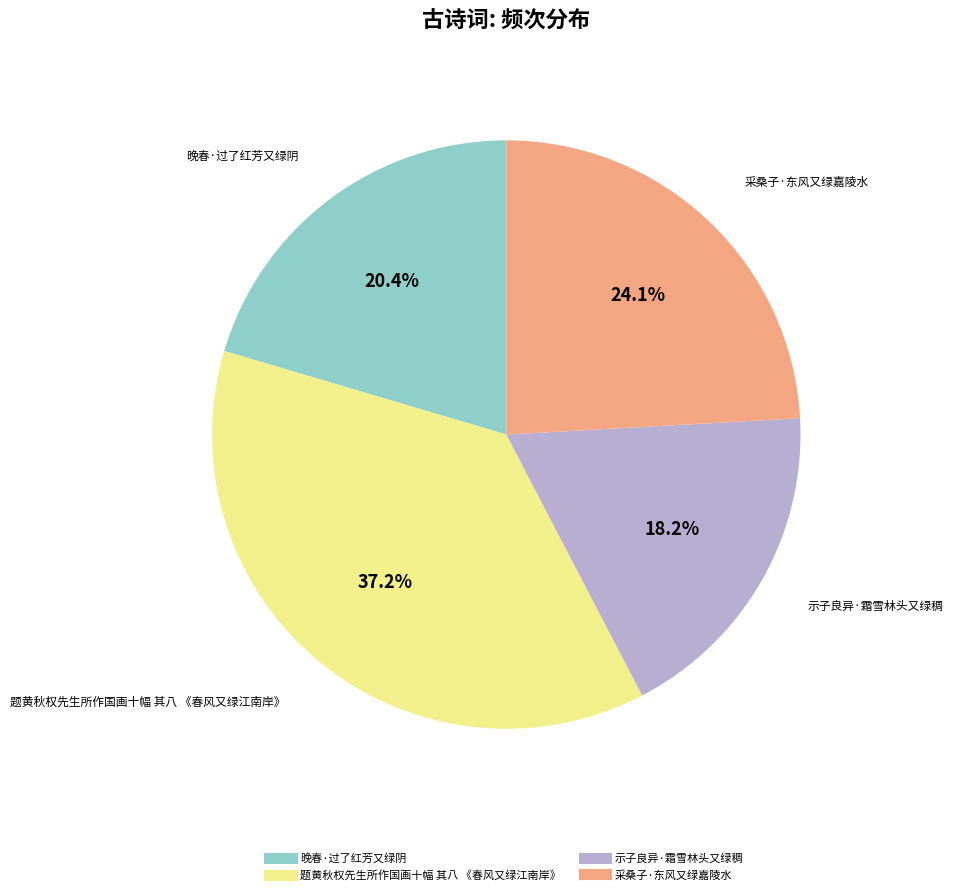

Count the number of slices in the pie.

4